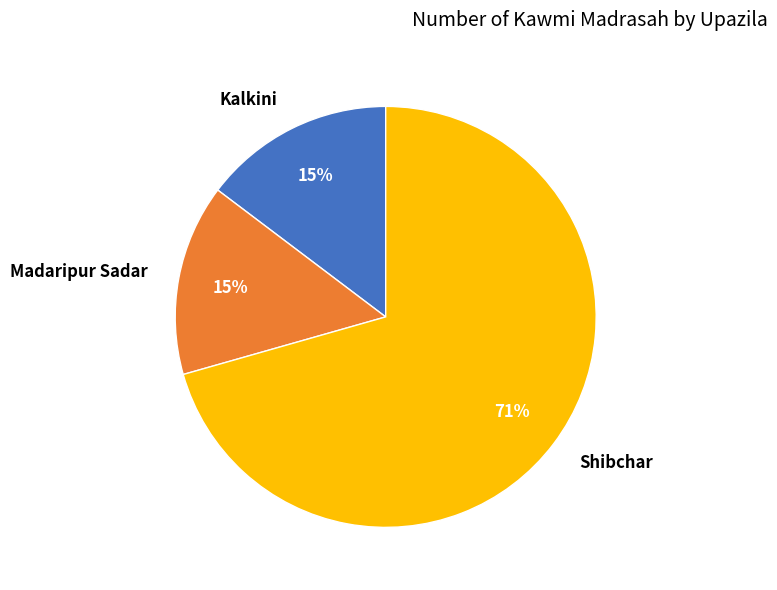

Is the sum of Shibchar and Madaripur Sadar greater than half?

Yes